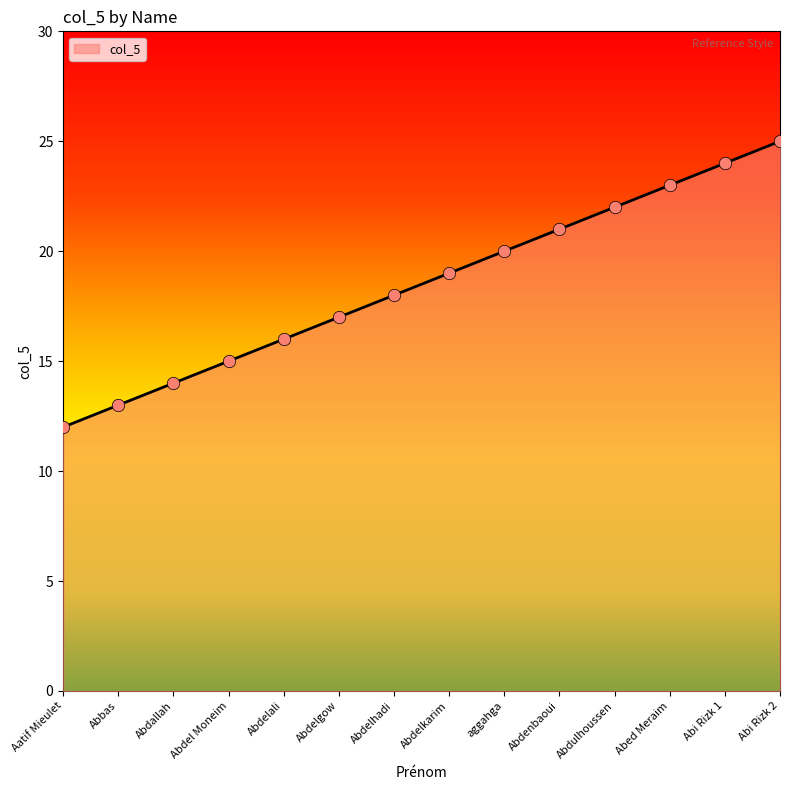

What is the ratio of the value at Abdulhoussen to the value at Abdelali?

1.4